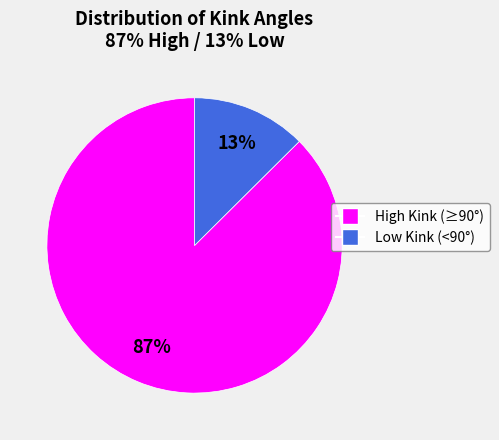

Is there a majority slice in this chart?

Yes